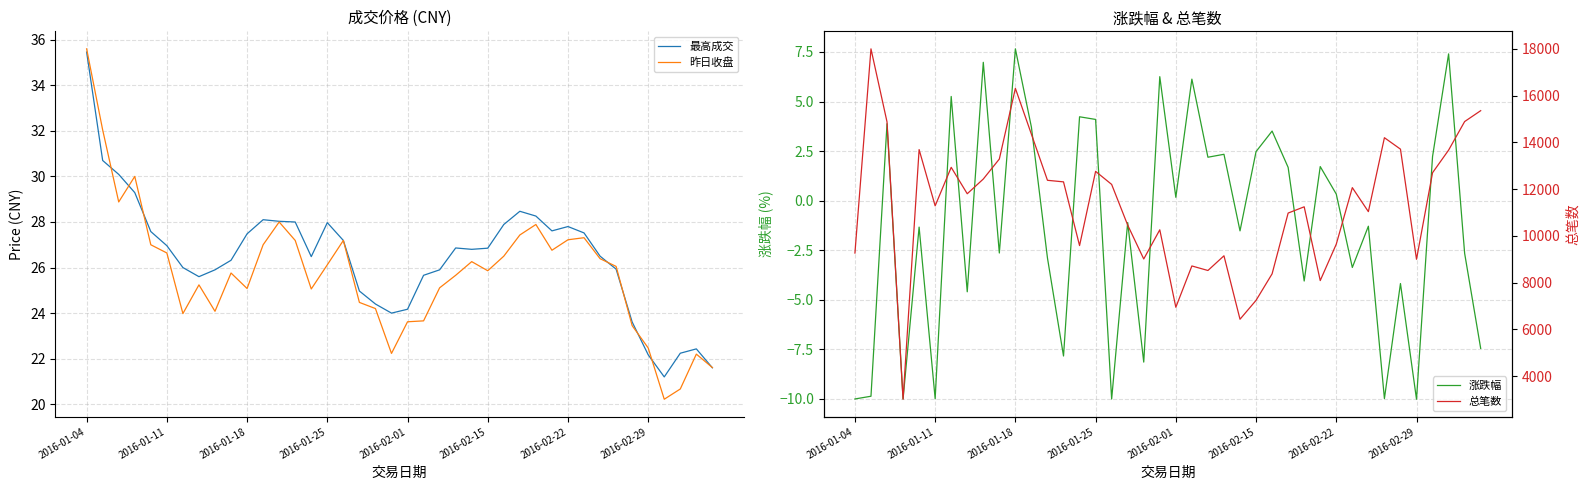

The 最高成交 series shows 27.5 at 2016-01-18. True or false?

True